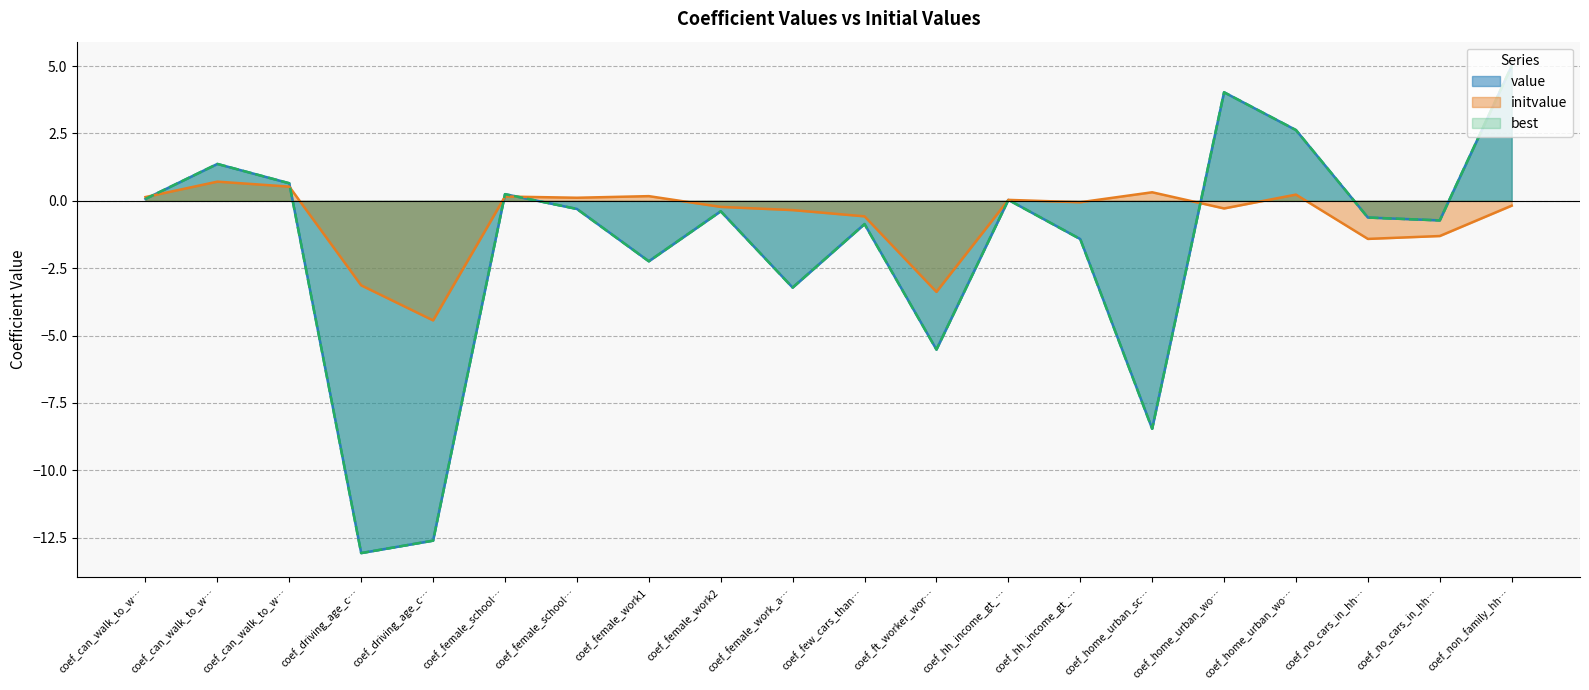

How many lines are shown in the chart?

3